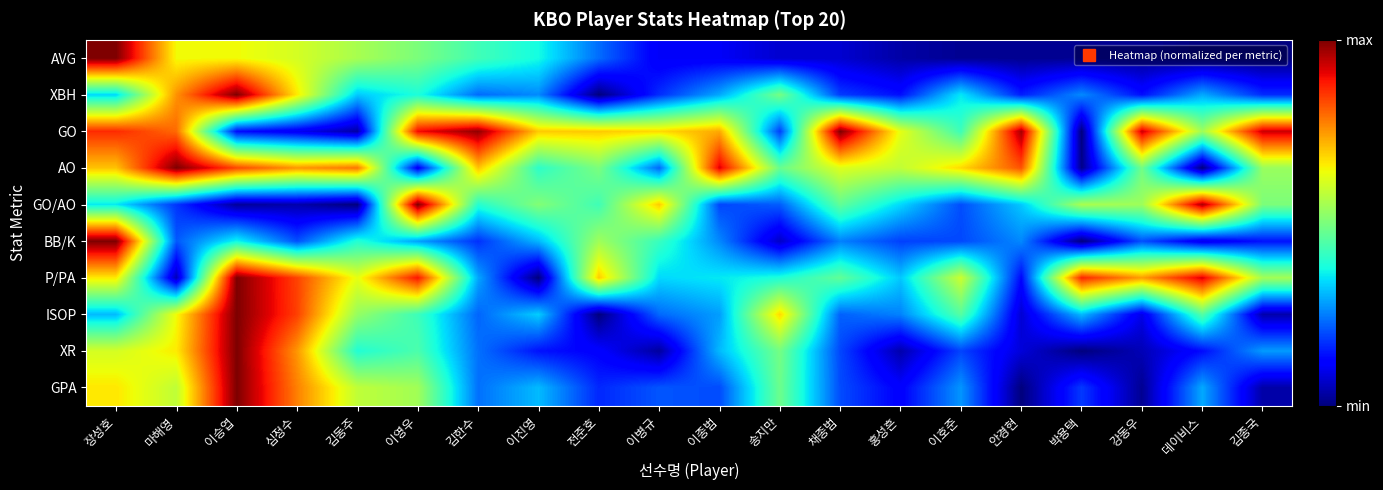

What is the greatest value displayed?

1.0